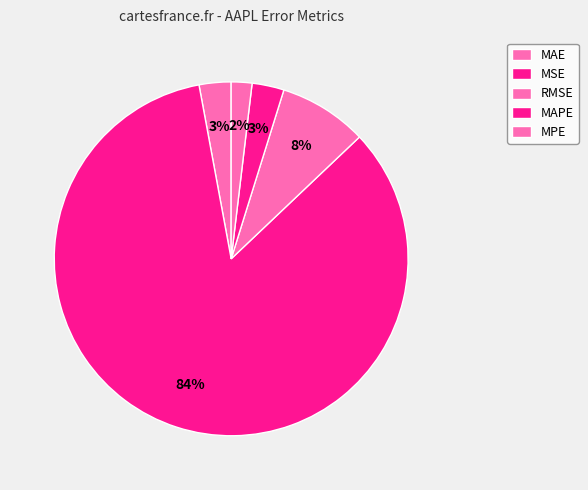

How many segments does this pie chart have?

5